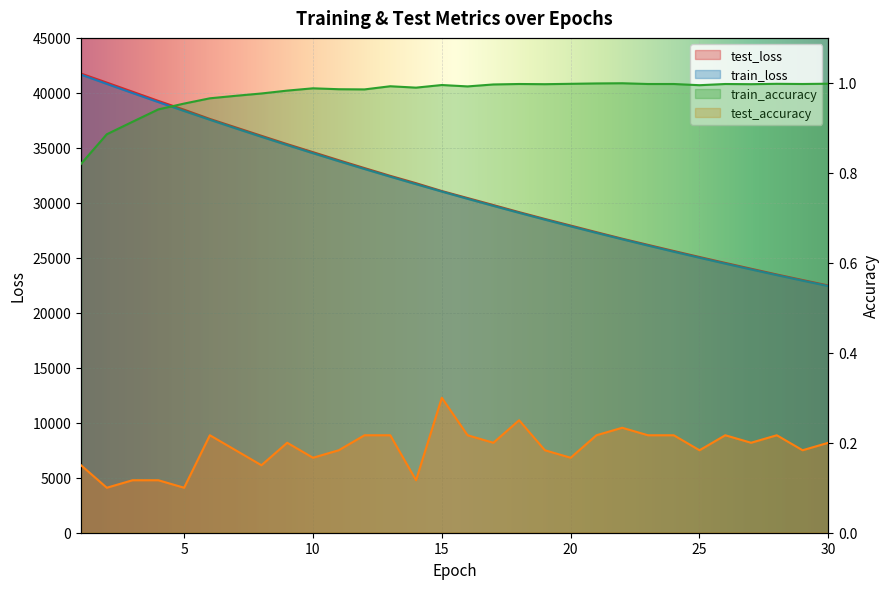

Which series has the largest range (max minus min)?

test_loss